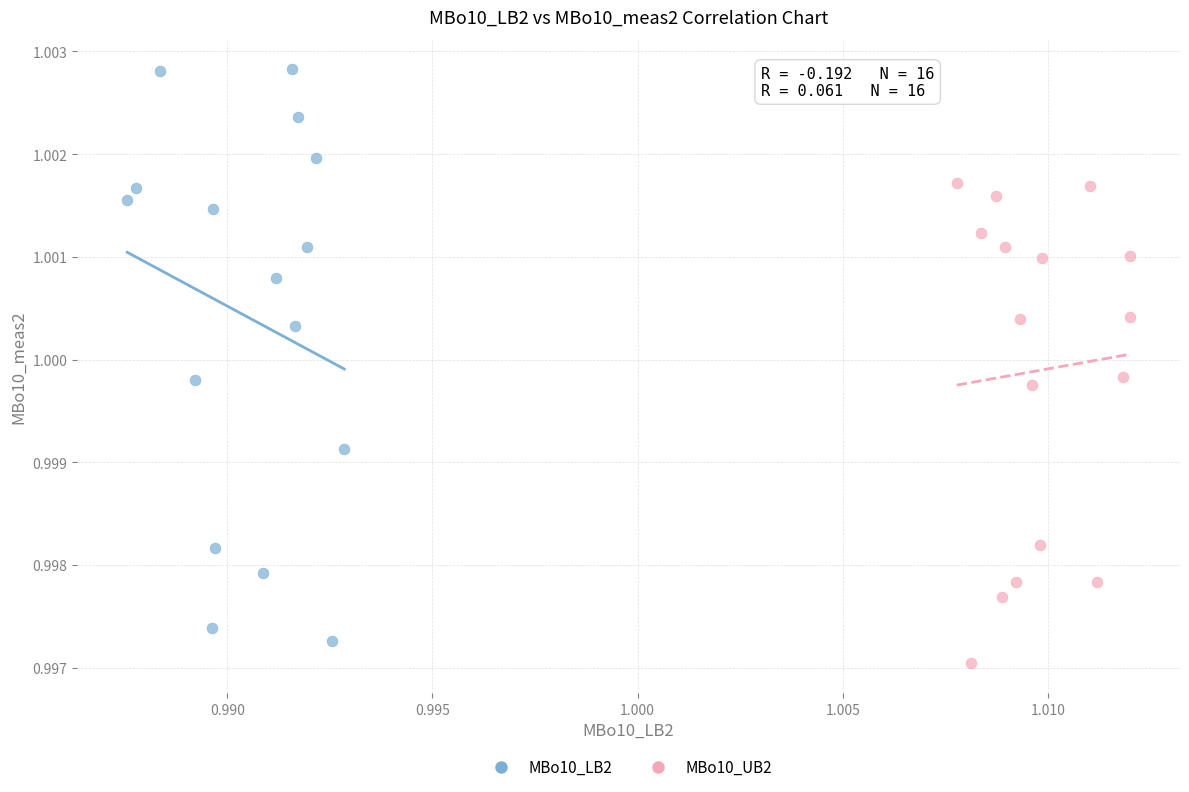

Which series has the widest spread of Y values?

MBo10_LB2